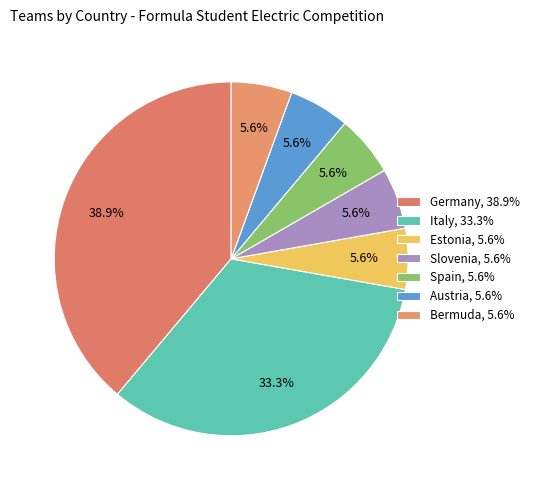

How many segments does this pie chart have?

7